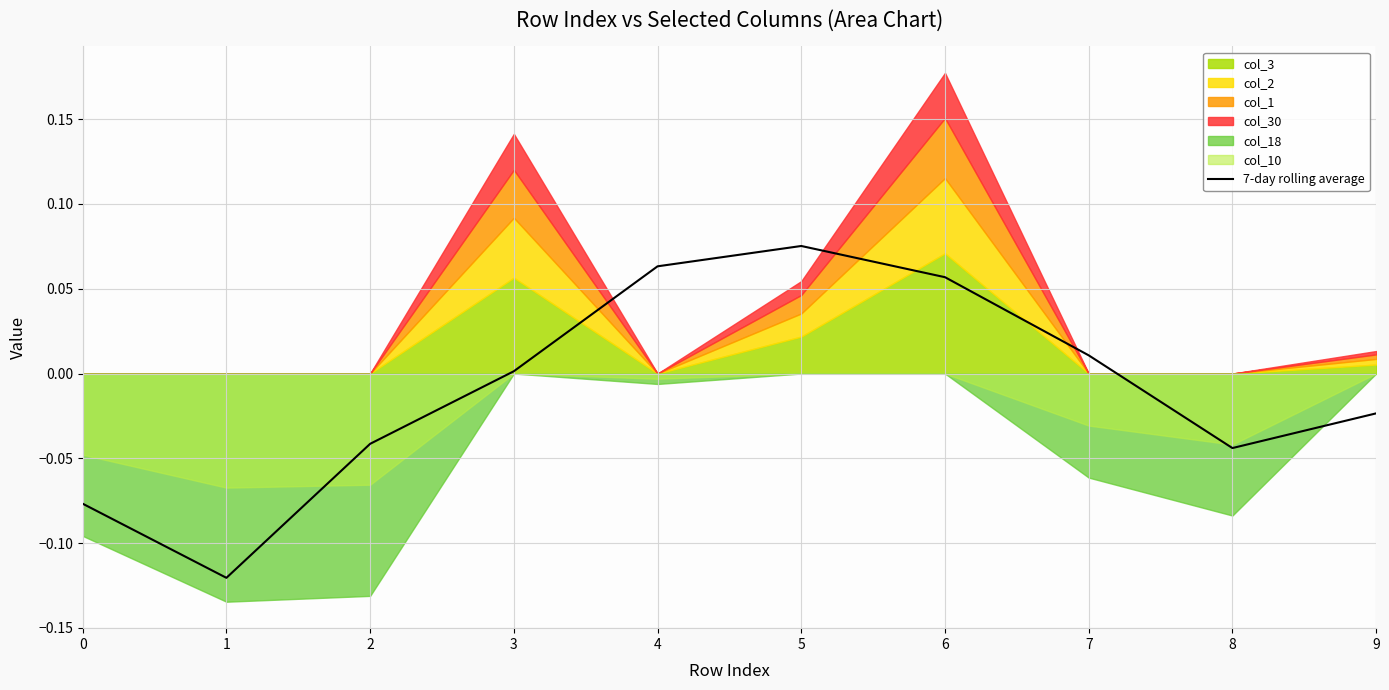

Which category has the highest value in the 7-day rolling average series?

5